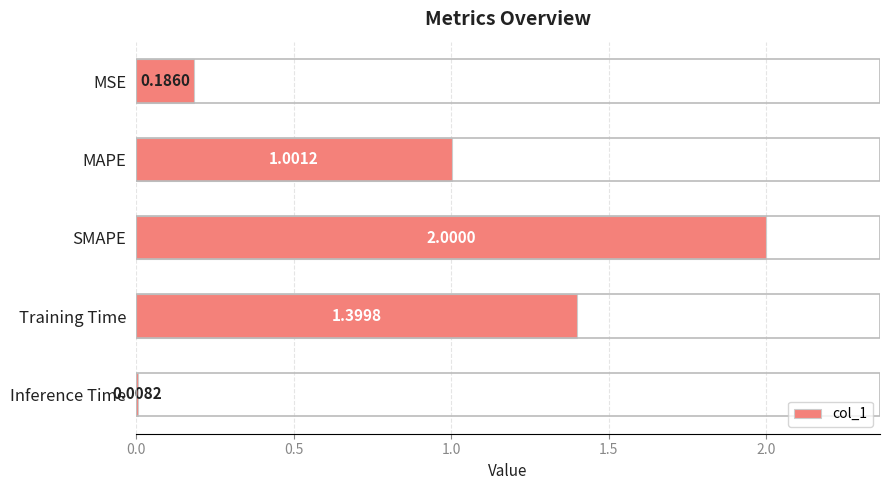

At which category does the chart reach its peak across all series?

SMAPE